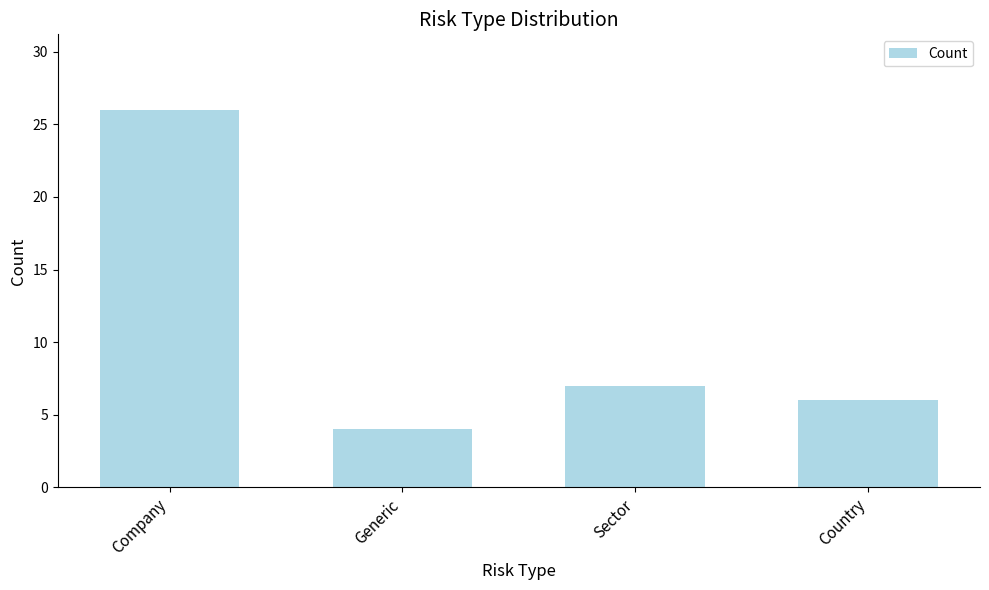

Which category has the highest value across all series?

Company